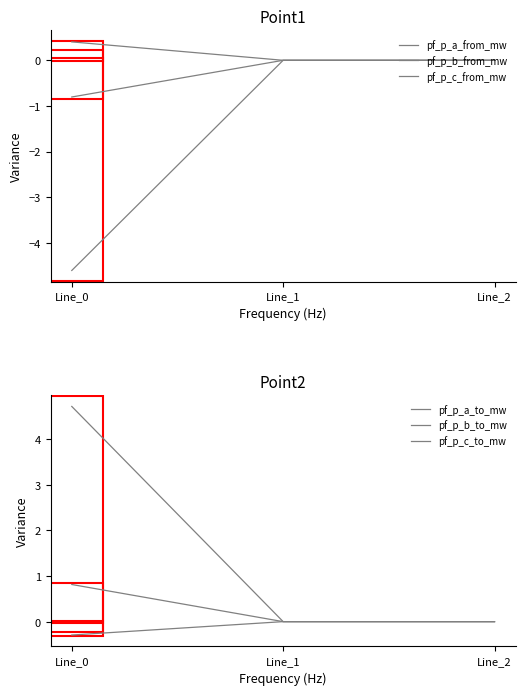

The pf_p_a_to_mw series shows 0.8 at Line_0. True or false?

True